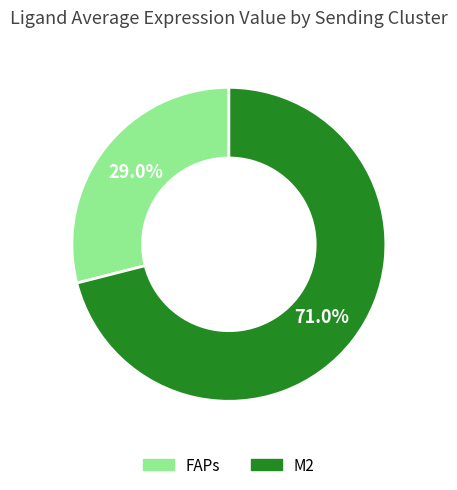

True or false: M2 accounts for 71% of the total.

True